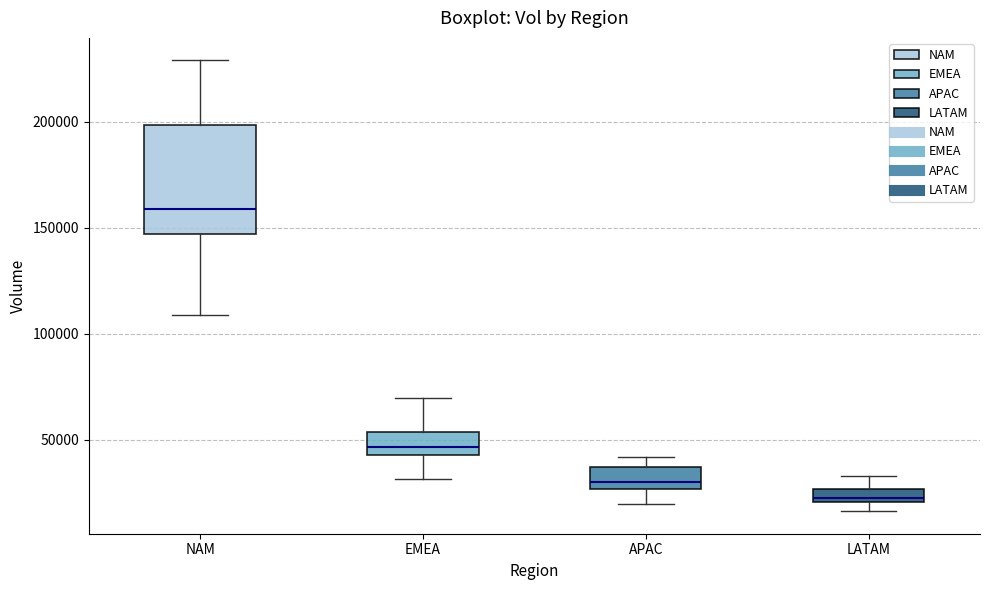

Comparing the boxes themselves (not the whiskers), which one is the tallest?

NAM